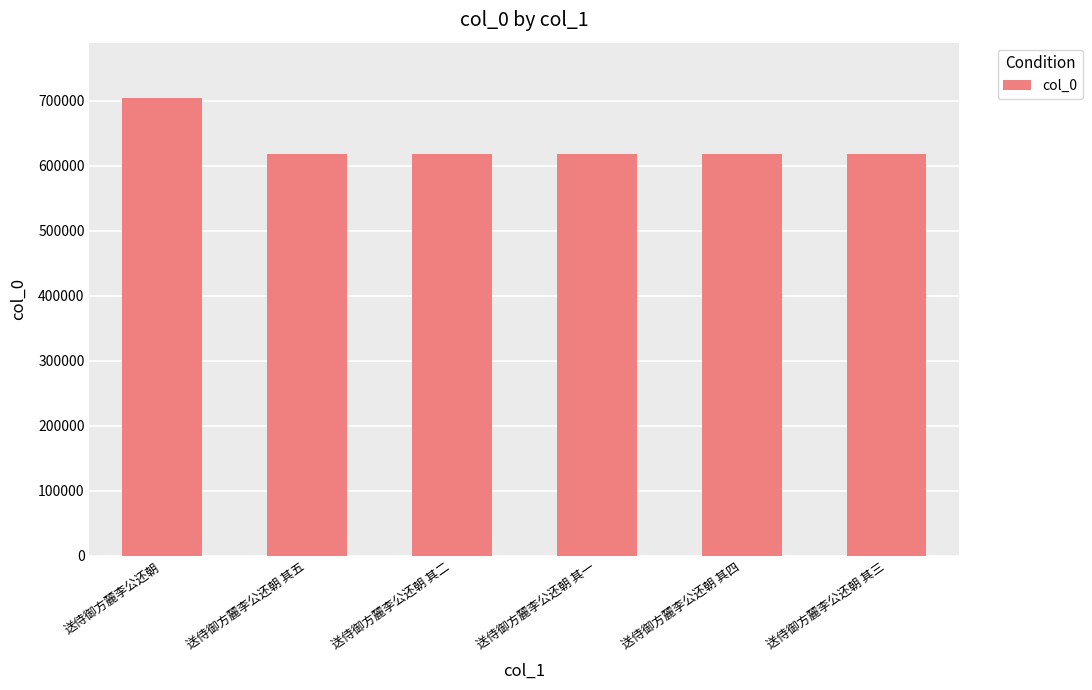

Is it true that the value at 送侍御方麓李公还朝 其一 is 619042?

True